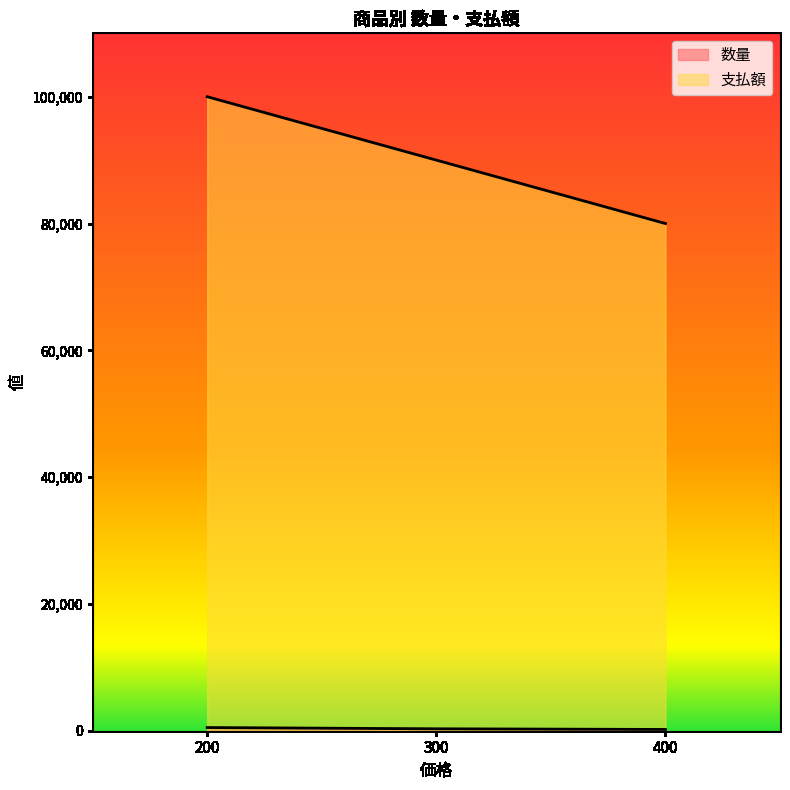

What is the average value of the 支払額 series?

90000